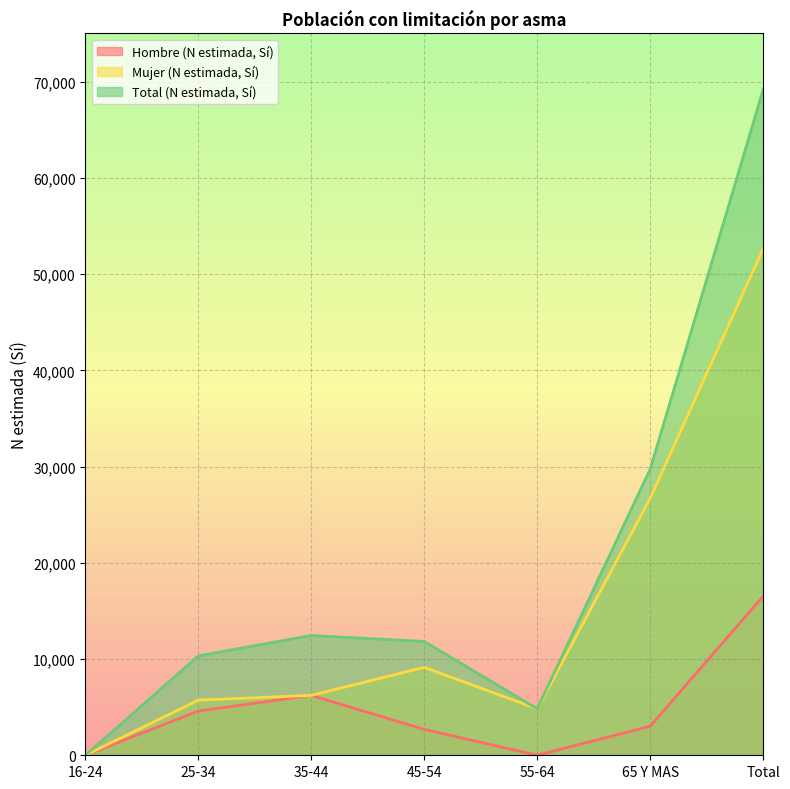

How many positive values does the Mujer (N estimada, Sí) series have?

6